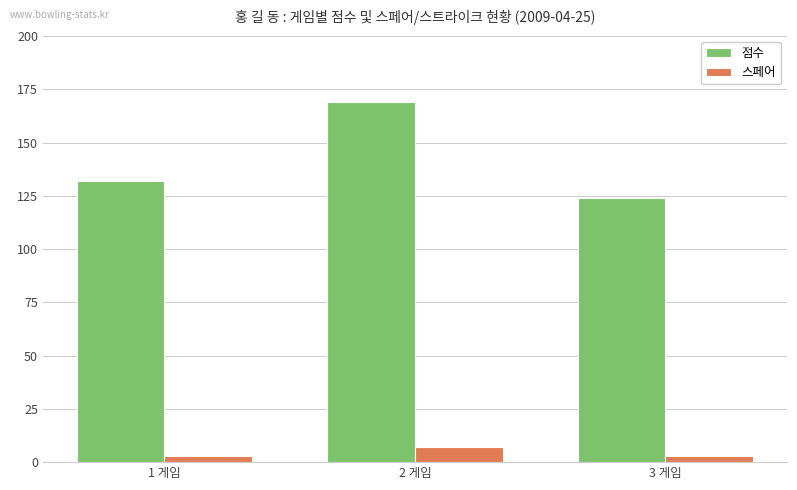

What is the label of the 3rd bar from the right?

1 게임